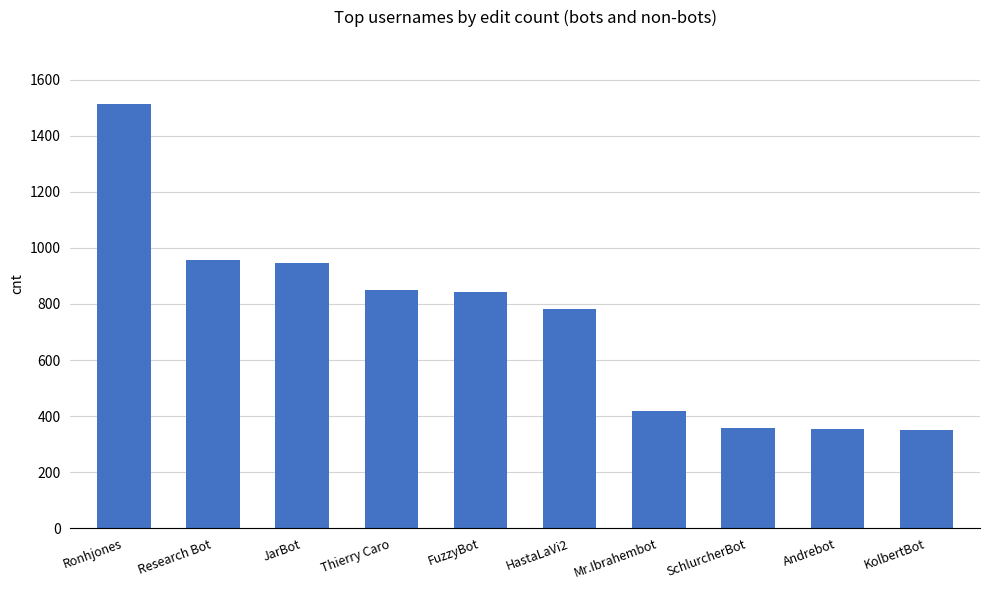

What is the label of the 6th bar from the right?

FuzzyBot